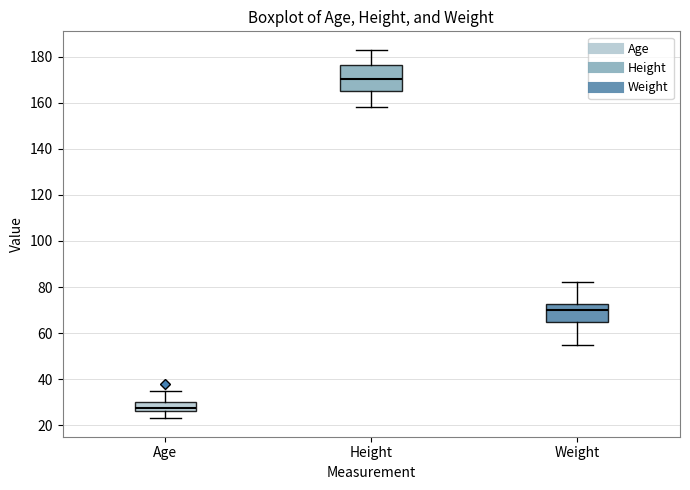

Reading left to right, read every box against the y-axis: the position of its median line, the range the box covers, and the ends of its whiskers. The values are not printed on the chart, so give them approximately, as read against the axis.

Age: median 28, box 26 to 30, whiskers 24 to 36
Height: median 170, box 166 to 176, whiskers 158 to 184
Weight: median 70, box 66 to 72, whiskers 56 to 82